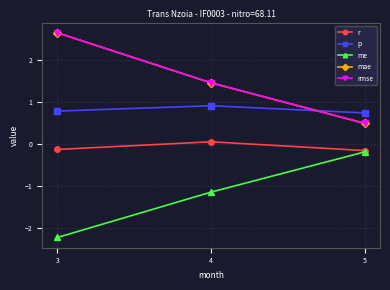

Is this an area chart (filled region under the line)?

No